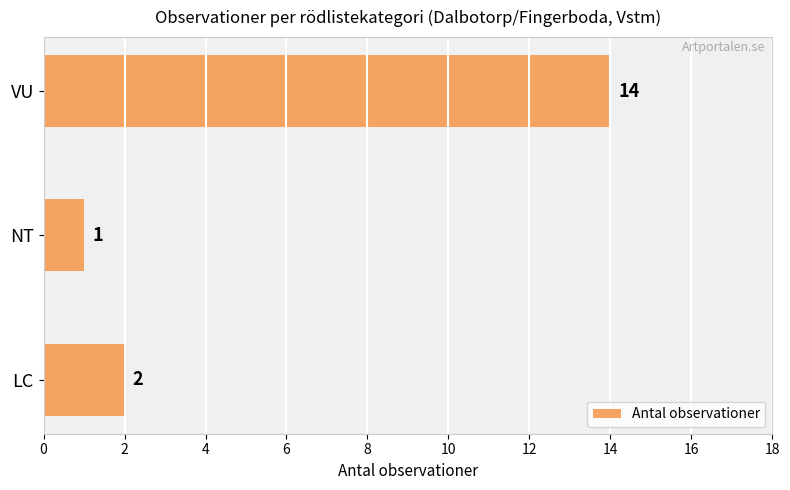

What is the minimum value shown in the chart?

1